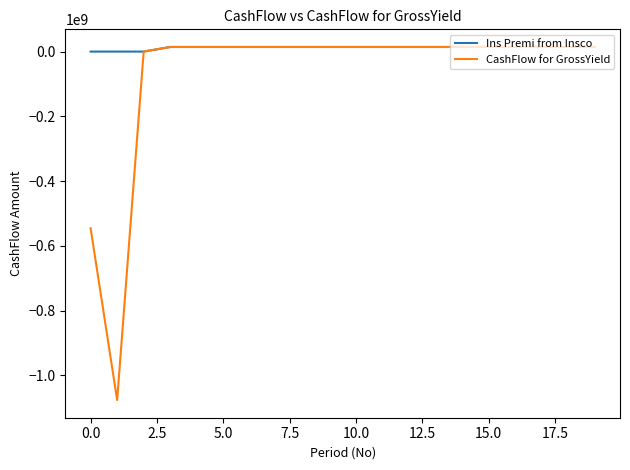

Which series has the largest total across all categories?

Ins Premi from Insco